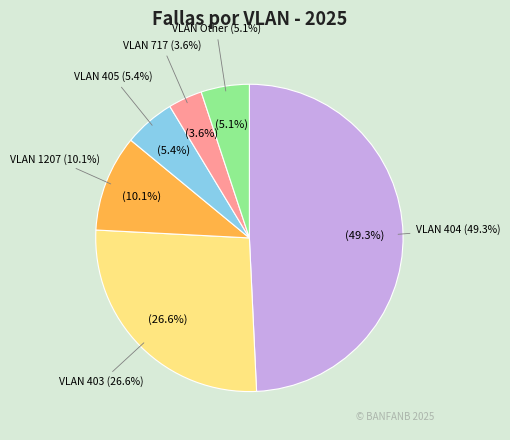

Which category has the smallest portion of the pie?

717